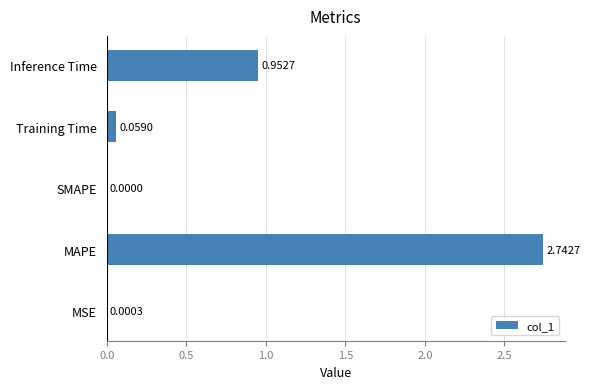

At which category does the chart reach its peak across all series?

MAPE